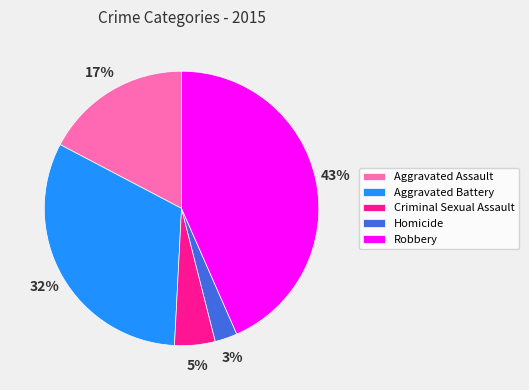

To the nearest percent, what is the difference between the Criminal Sexual Assault and Homicide slice percentages?

2%